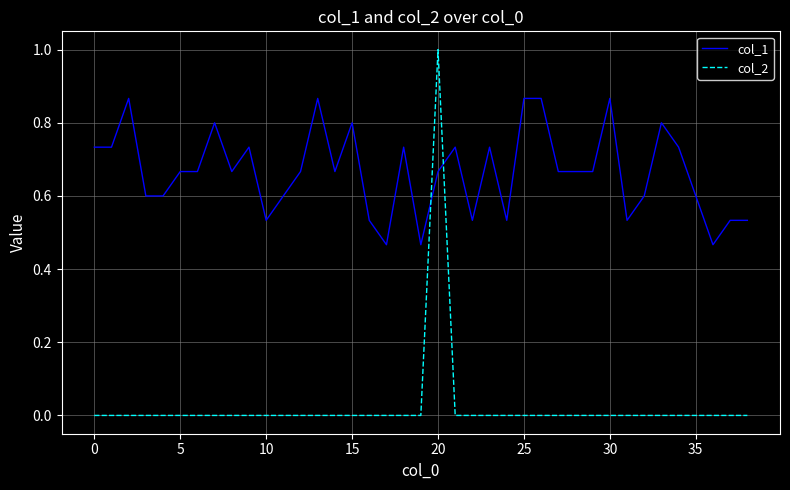

Which series has the largest total across all categories?

col_1